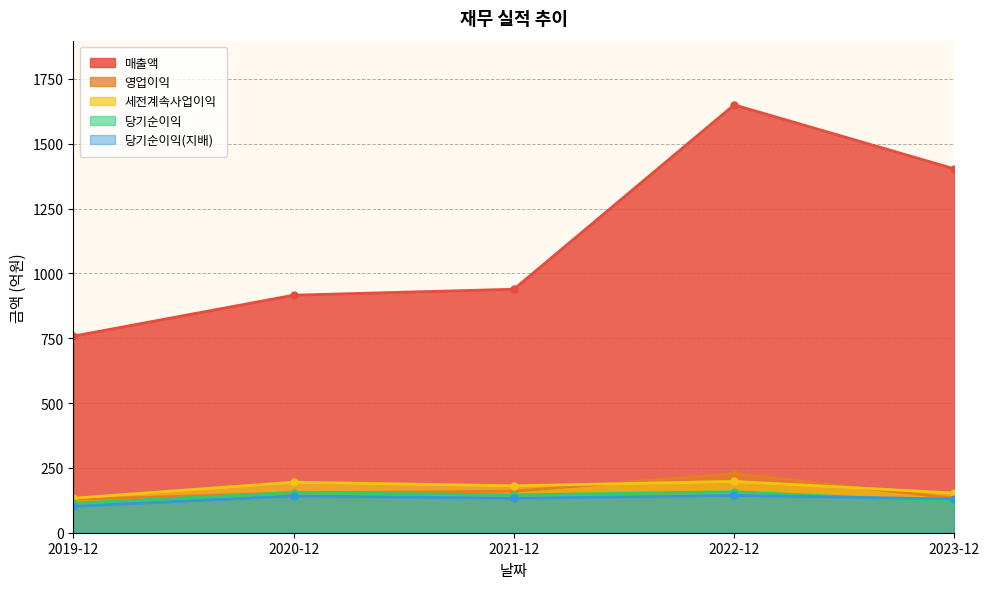

The value of 매출액 at 2023-12 is 1403. True or false?

True